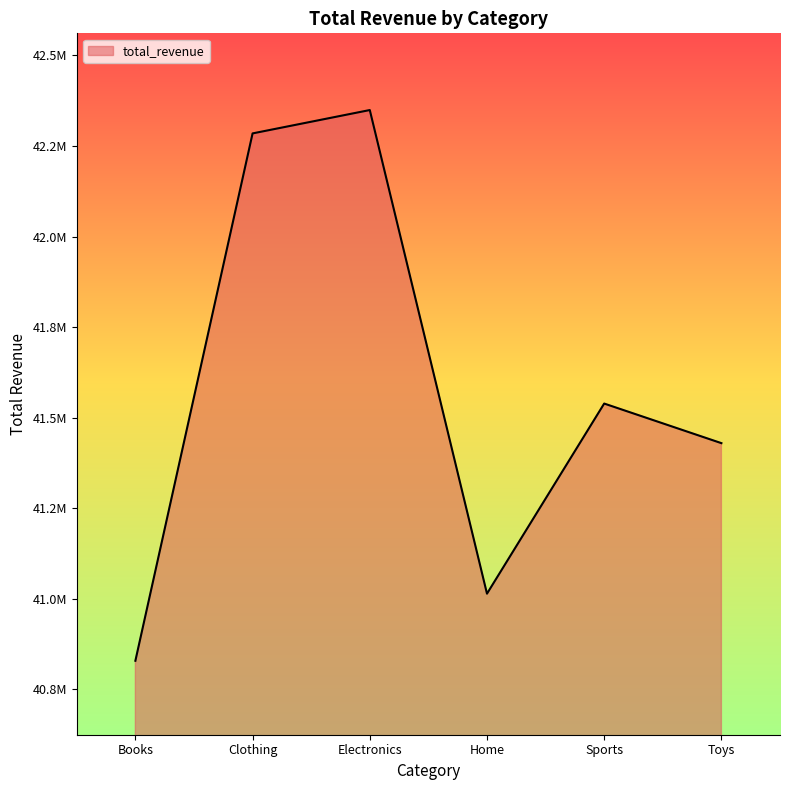

At which category does the chart reach its peak across all series?

Electronics